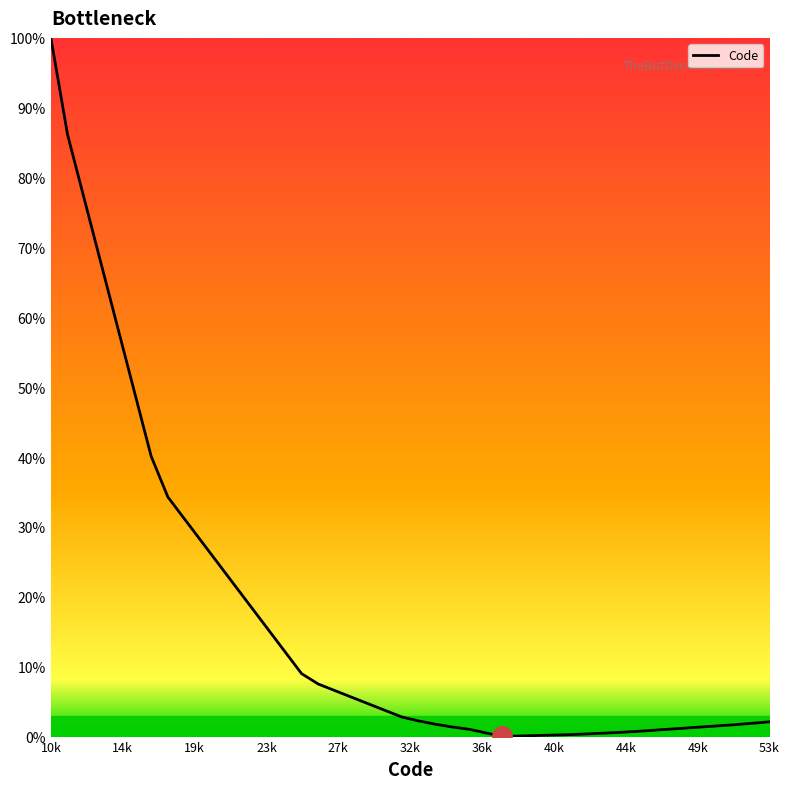

What is the difference between the maximum and minimum values?

100.0